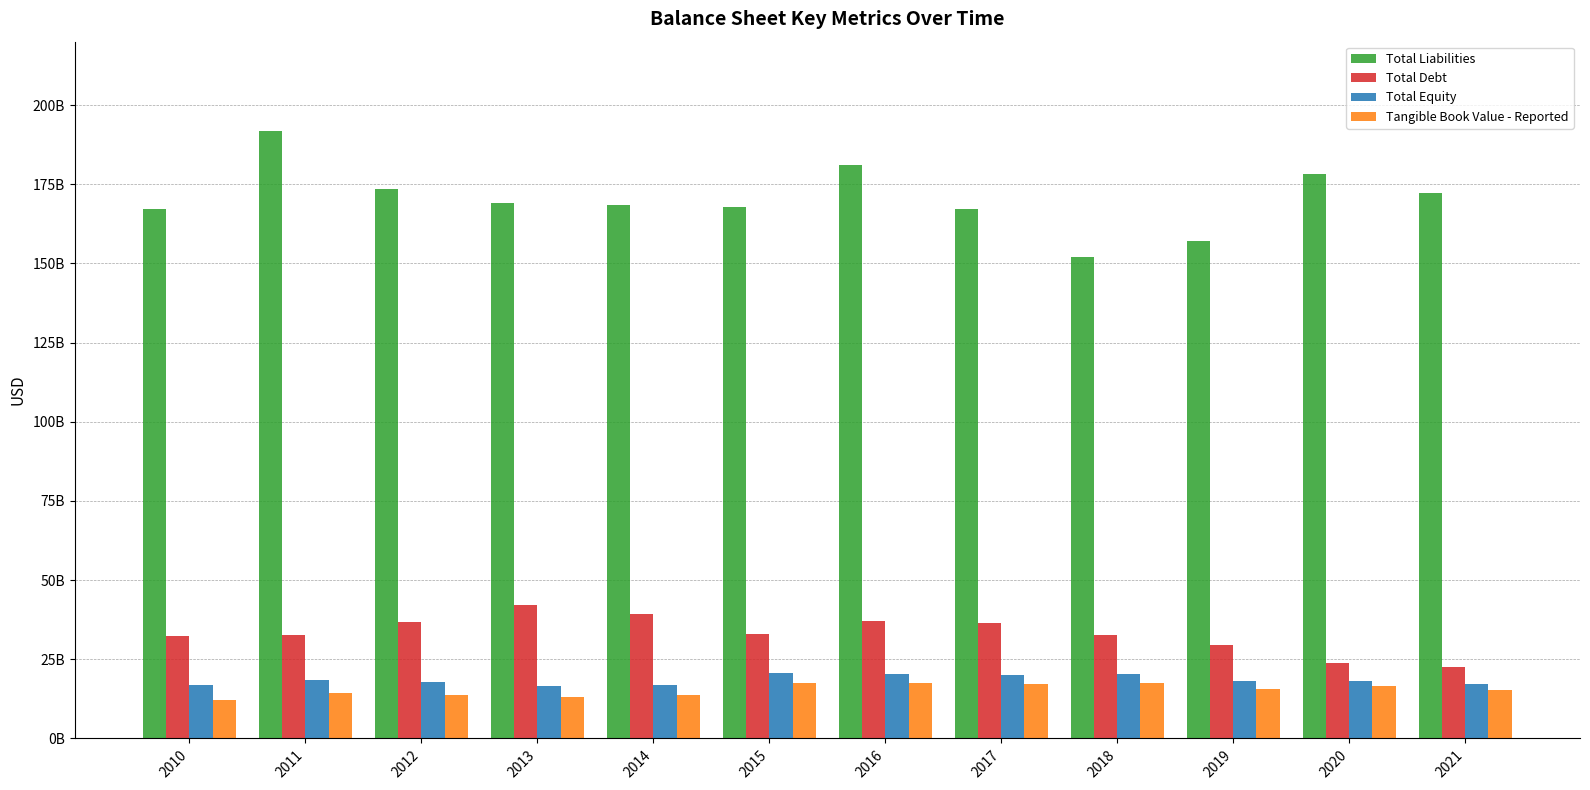

What is the spread (max minus min) of values at 2017?

149919000000